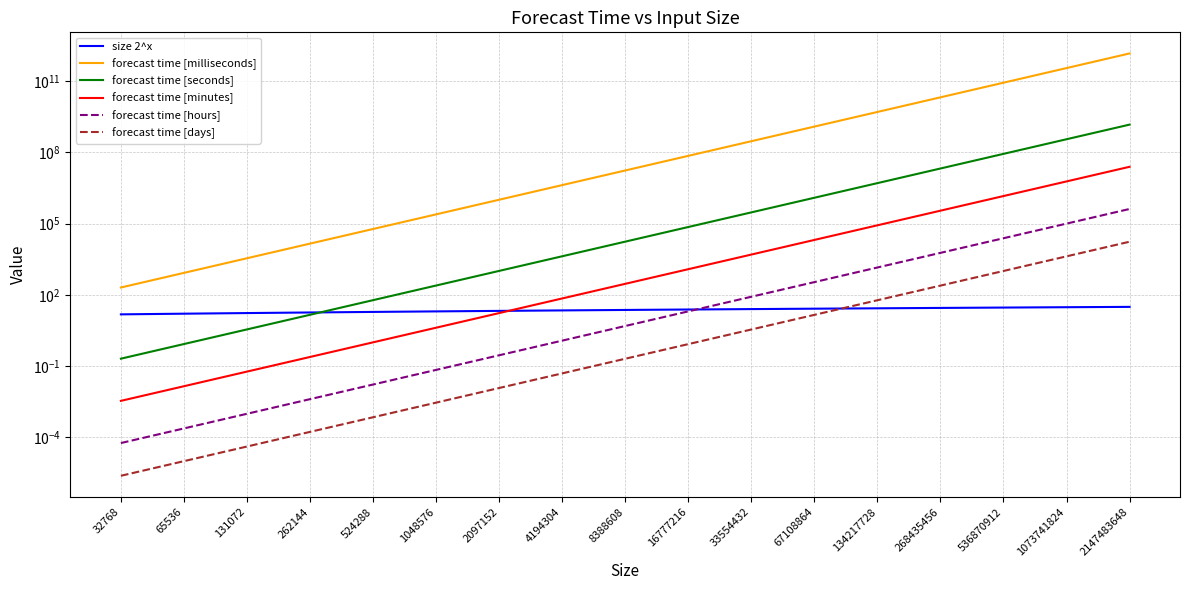

The value of forecast time [seconds] at 131072 is 1.8. True or false?

False